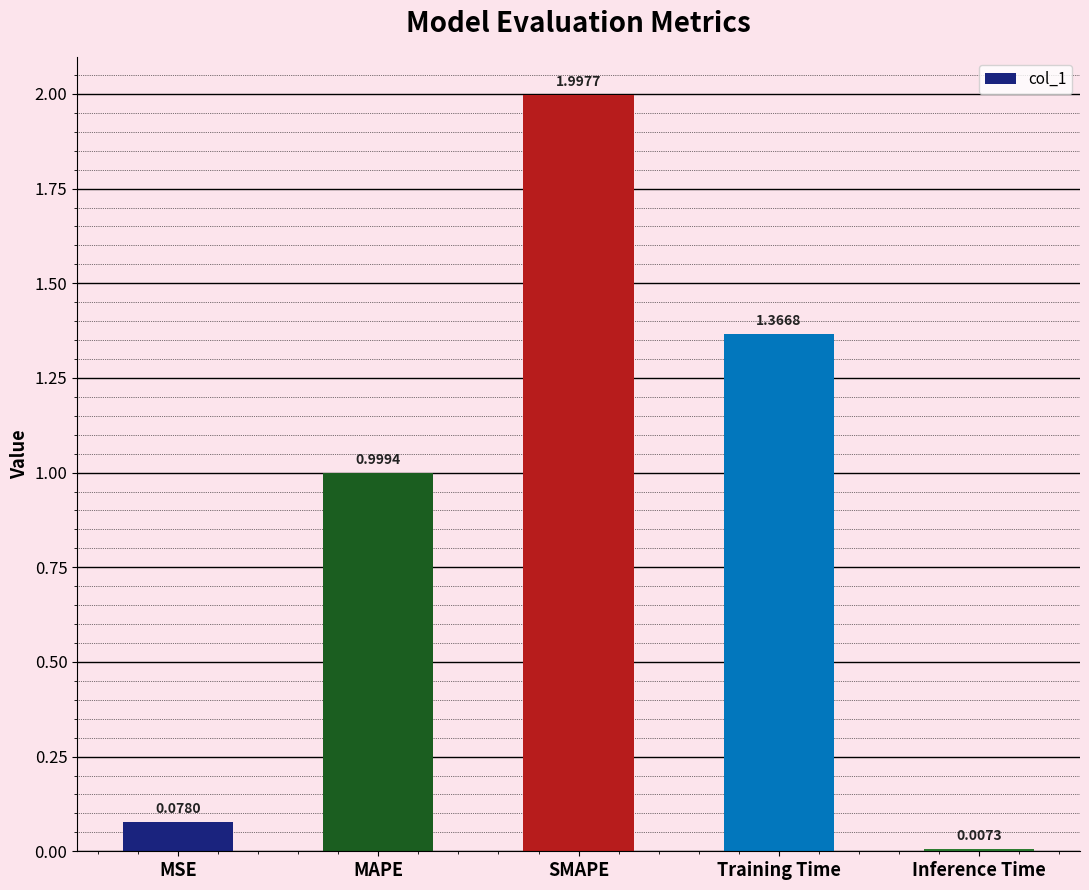

What is the difference between the values at MSE and SMAPE?

1.9